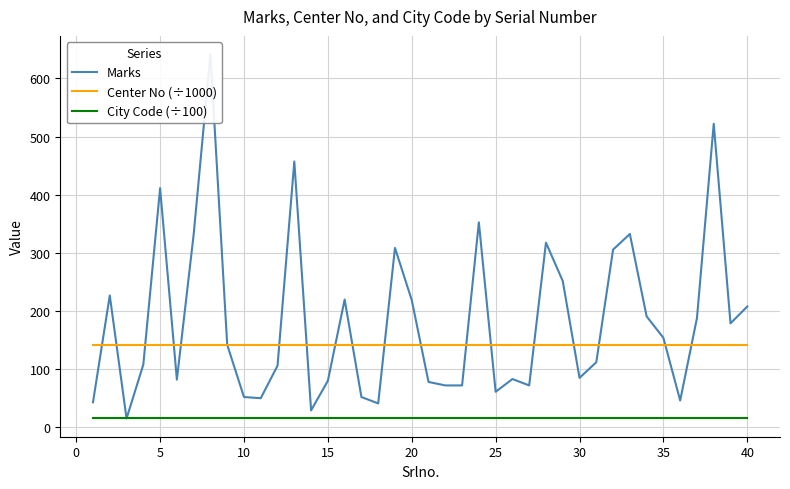

True or false: Center No (÷1000) and City Code (÷100) intersect in this chart.

False